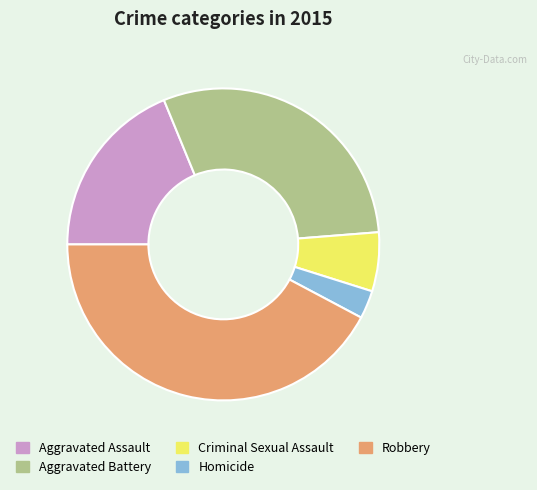

What is the ratio of the value at Robbery to the value at Aggravated Assault?

2.2